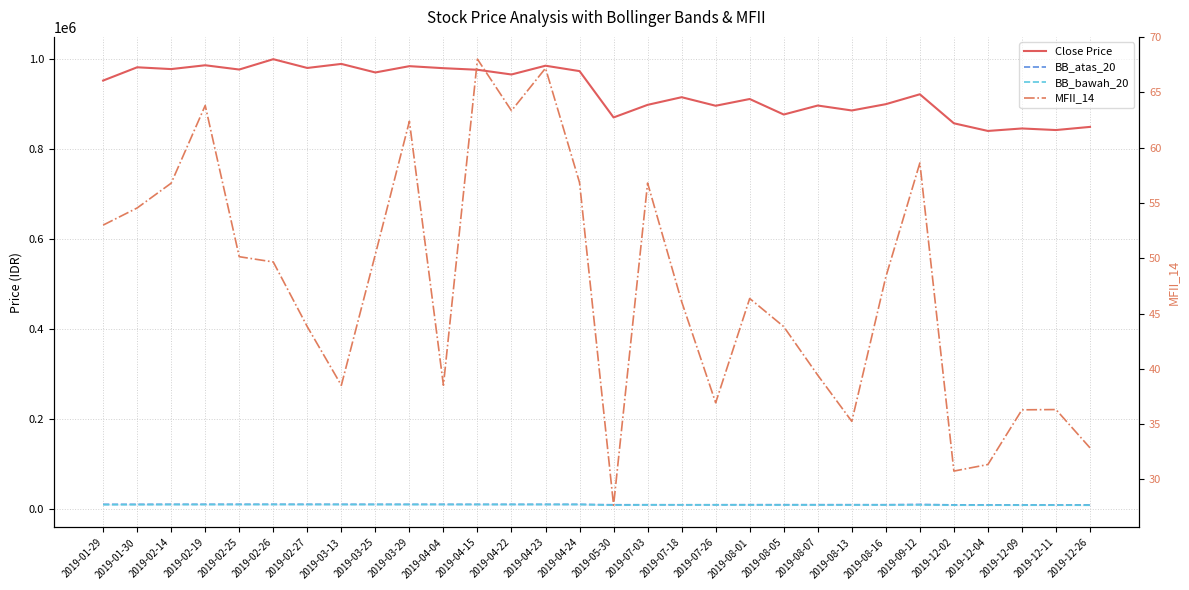

Is it true that BB_bawah_20 equals 2351.2 at 2019-04-23?

False